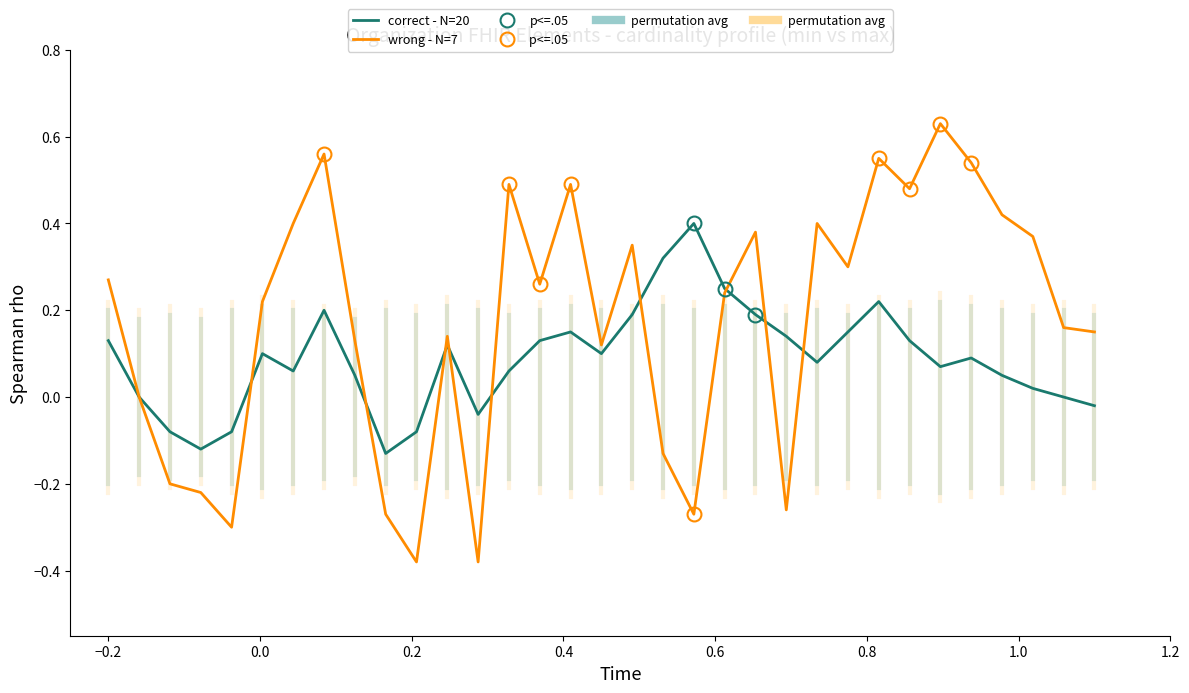

After their last crossing, which series has the higher values: wrong - N=7 or correct - N=20?

wrong - N=7